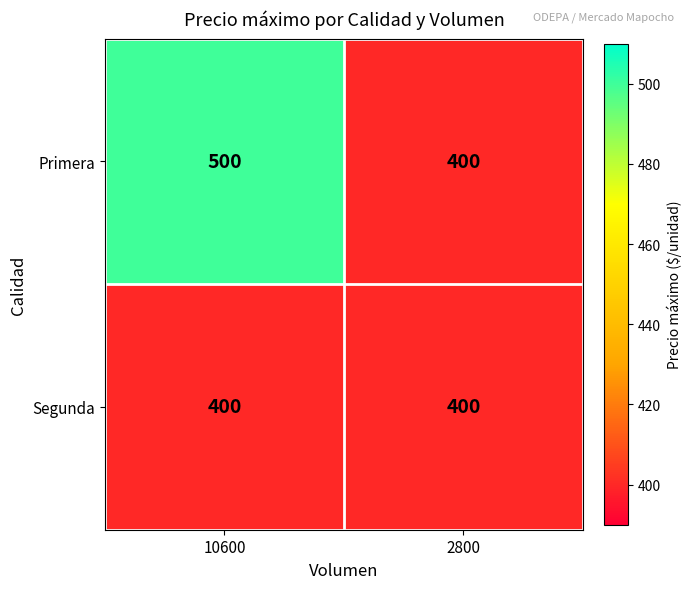

True or false: Primera has a value of 126 at 2800.

False